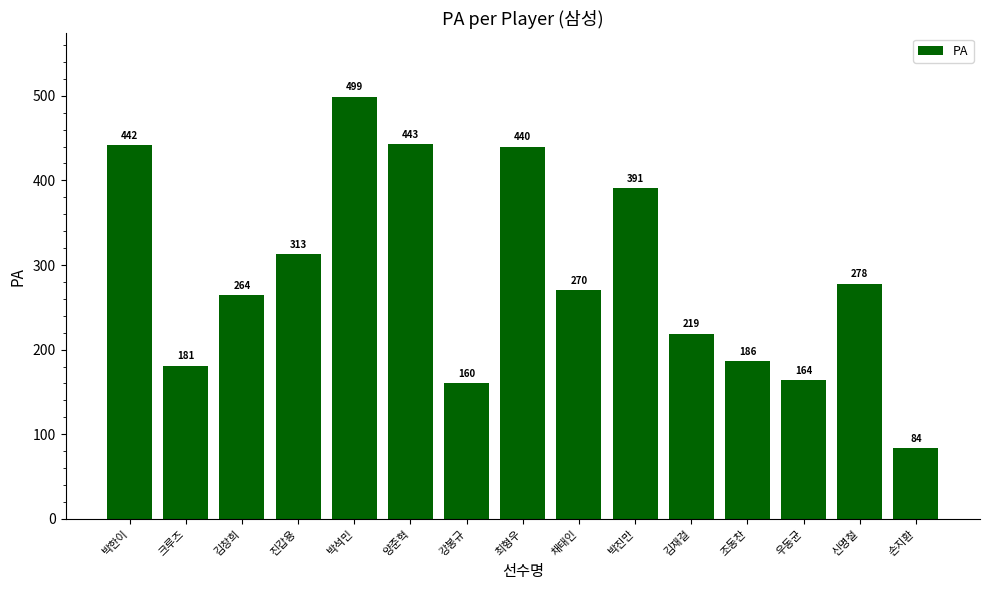

What is the change in value from 김재걸 to 우동균?

-55